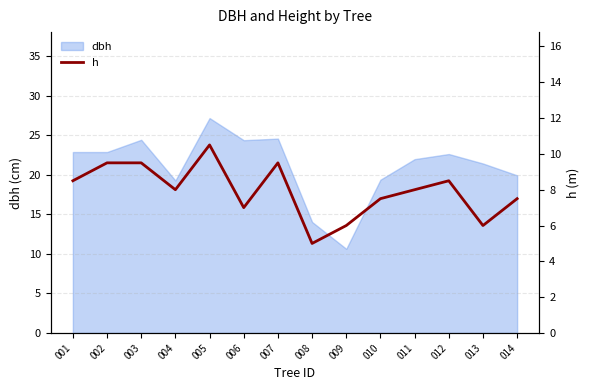

How many lines are shown in the chart?

1